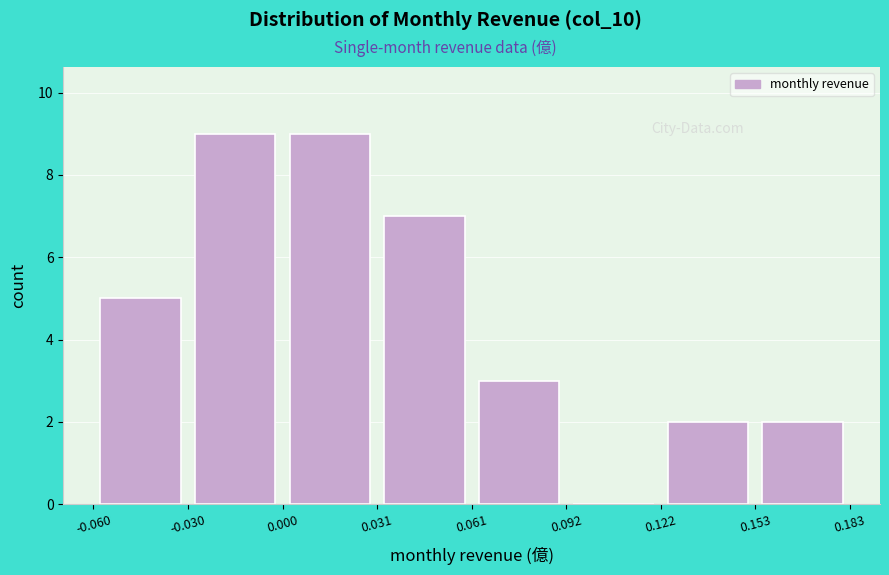

How tall is the bar that spans 0.153 to 0.183 on the x-axis? The values are not printed on the chart, so give them approximately, as read against the axis.

2